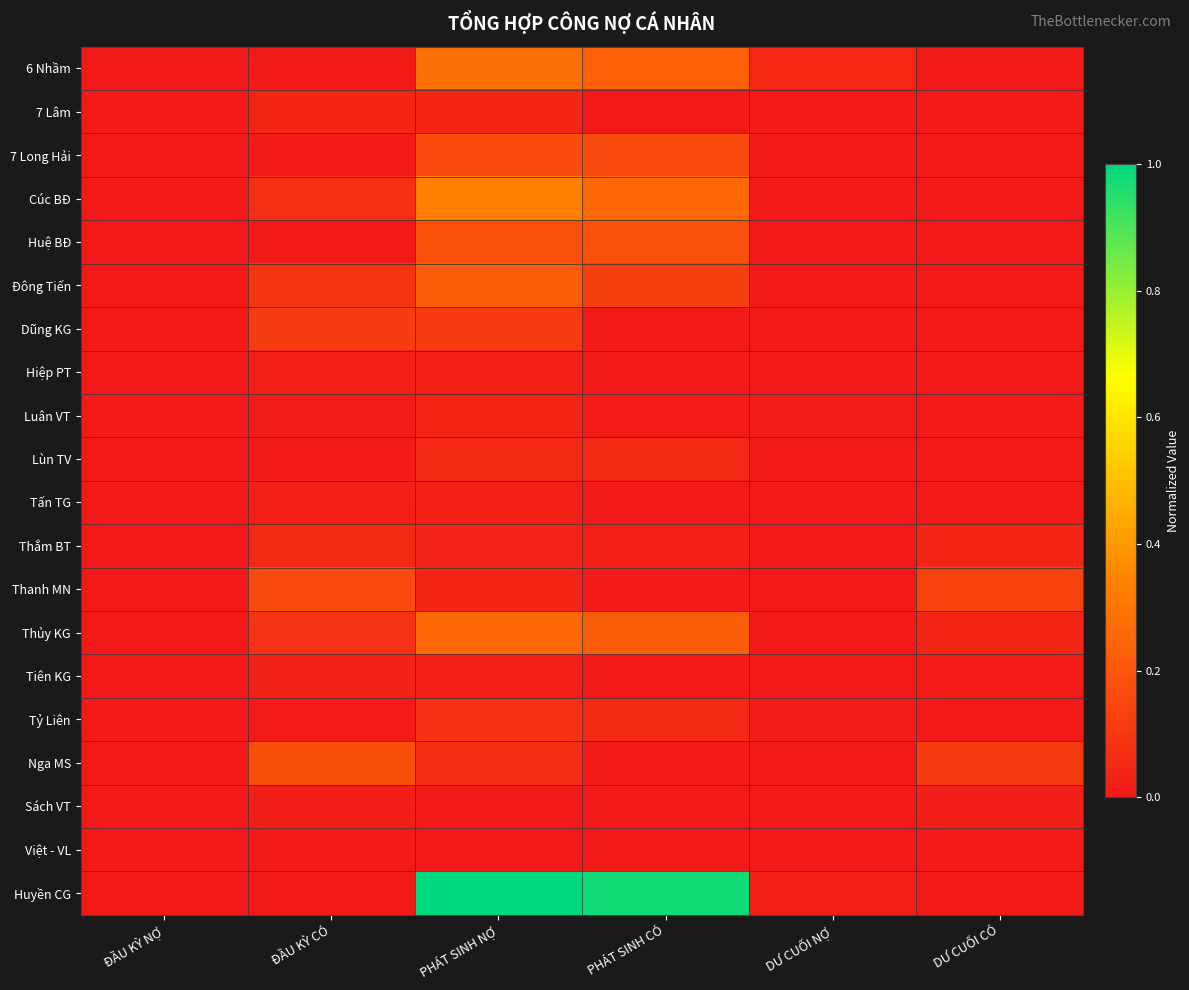

What is the total value across all series at PHÁT SINH CÓ?

2.3